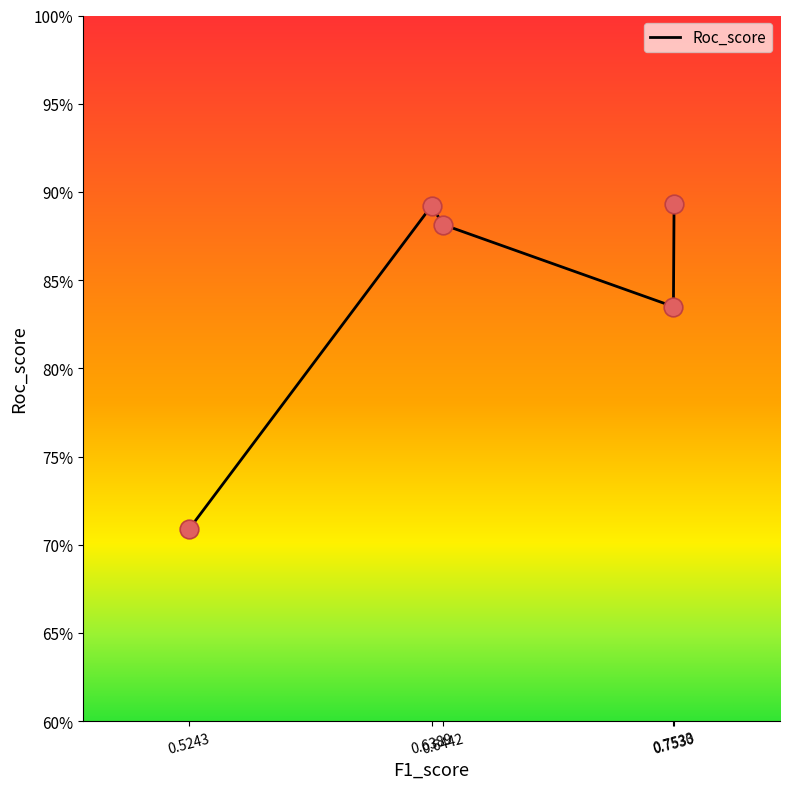

Which has a higher value, 0.6442 or 0.6389?

0.6389